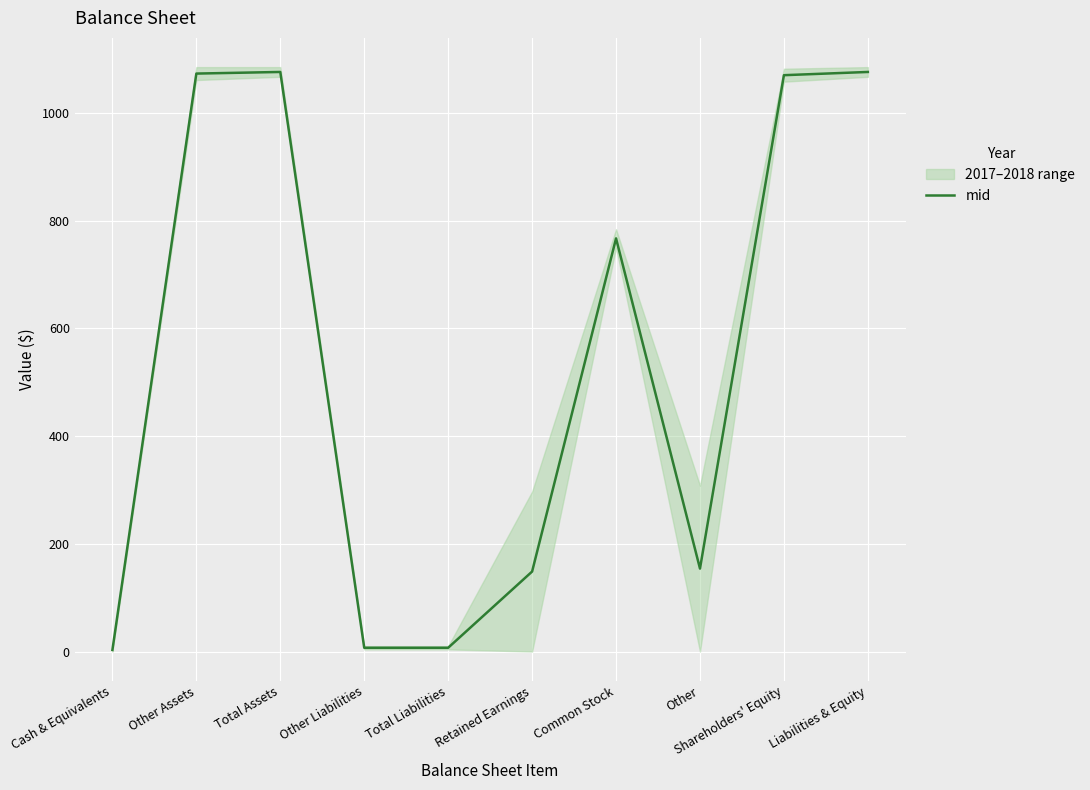

What is the ratio of the value at Total Assets to the value at Liabilities & Equity?

1.0